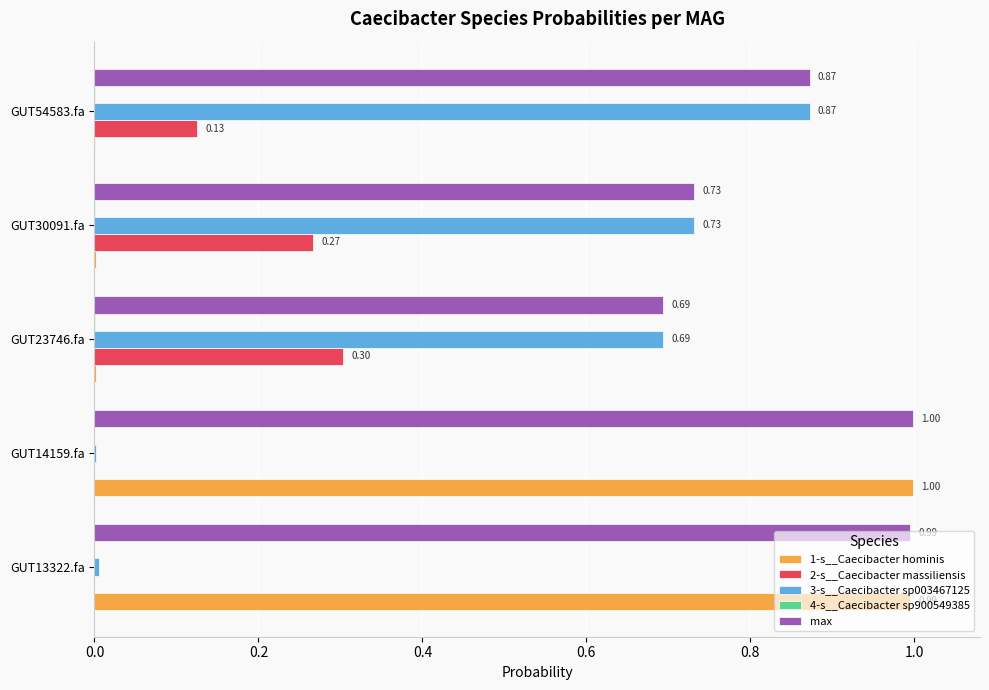

Which series has the largest total across all categories?

max